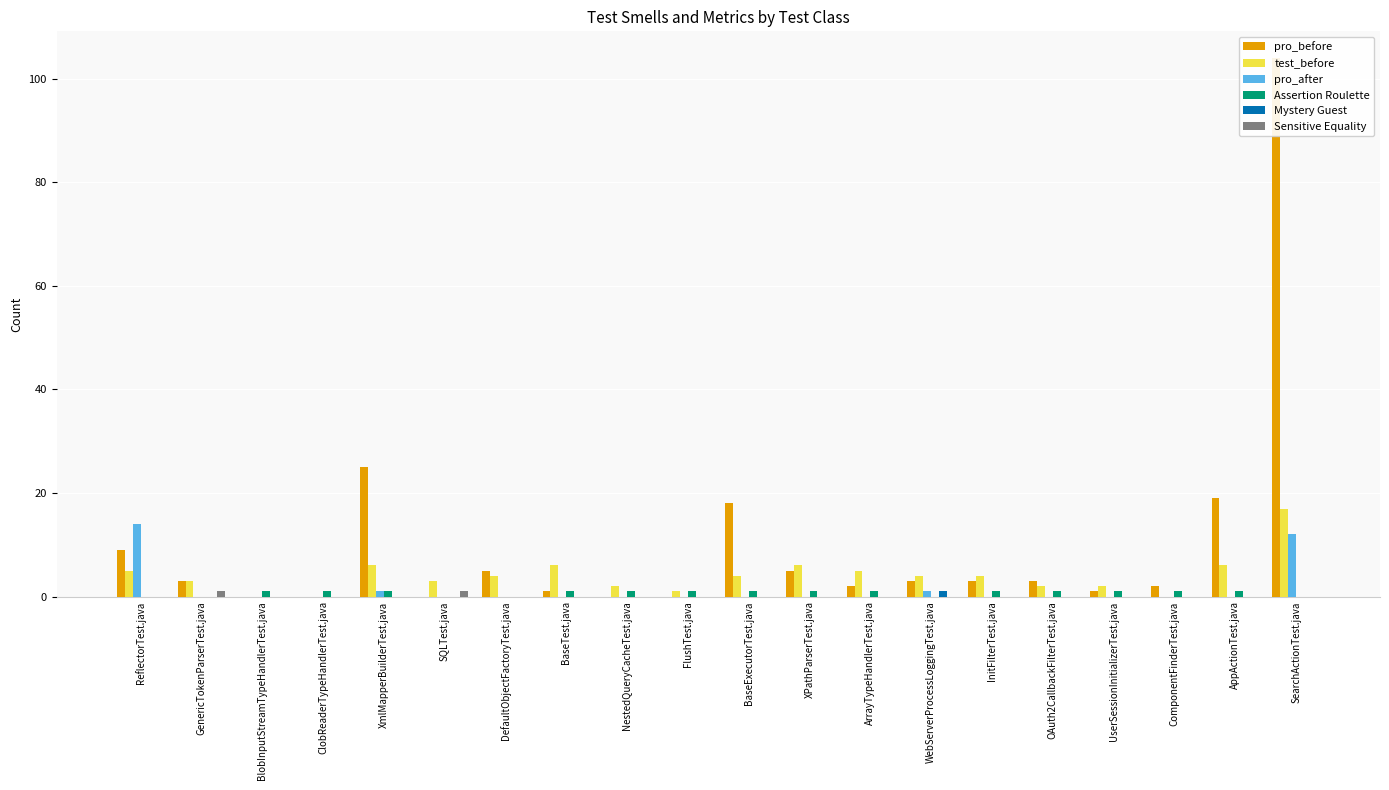

Are the bars grouped side by side (vs. stacked)?

Yes